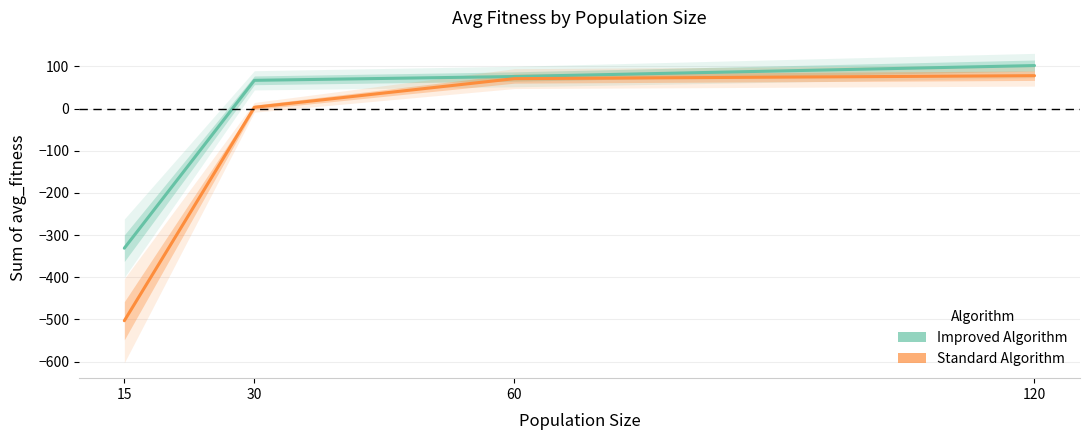

Rank the series at 120 from lowest to highest value.

Standard Algorithm, Improved Algorithm